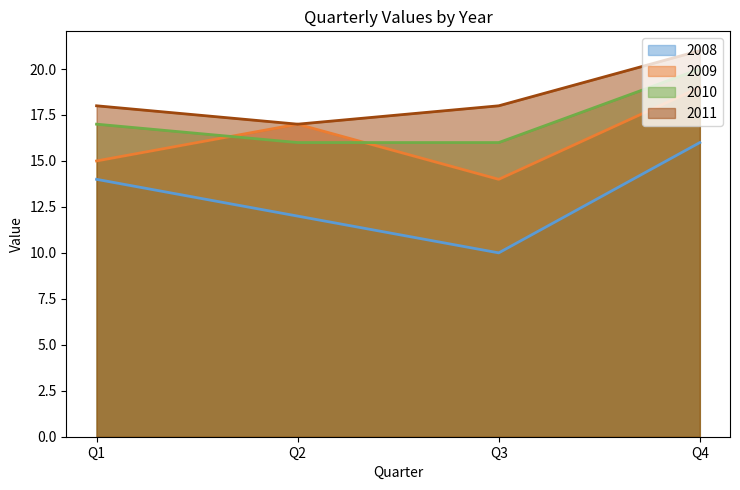

Count the number of data series in this chart.

4